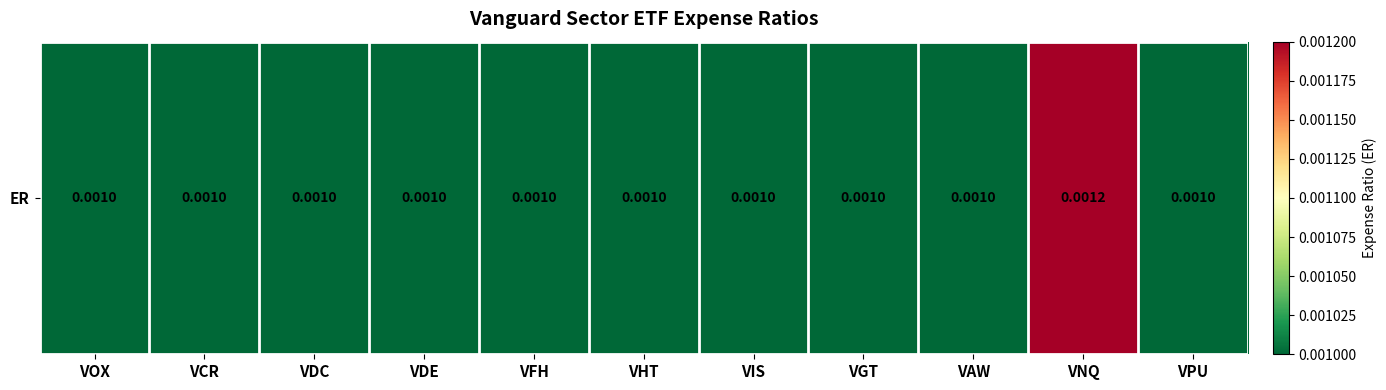

At which label is the value closest to 0?

VOX